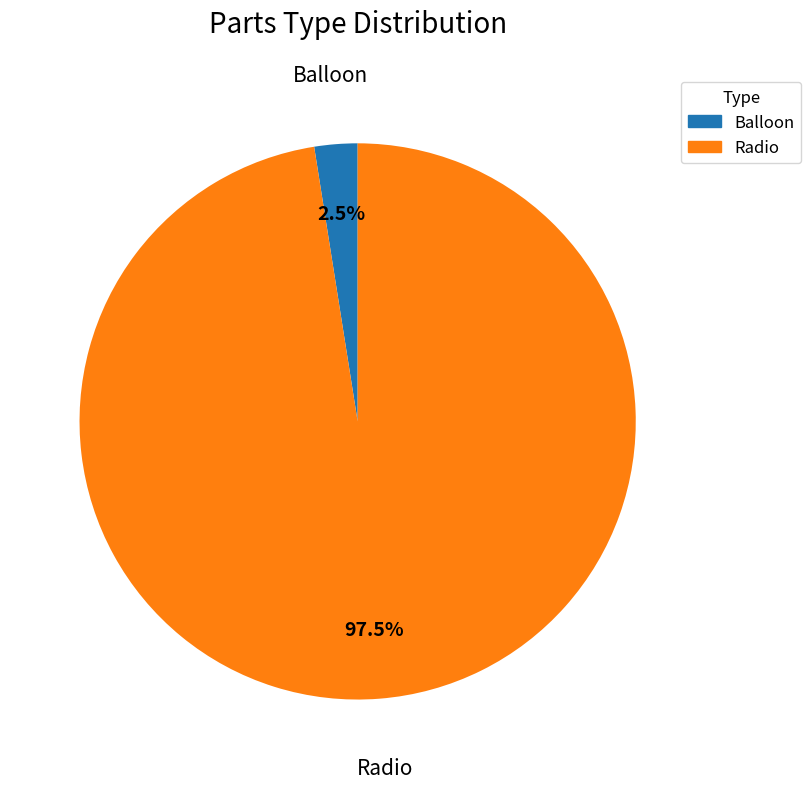

Does Radio represent more than half of the total?

Yes